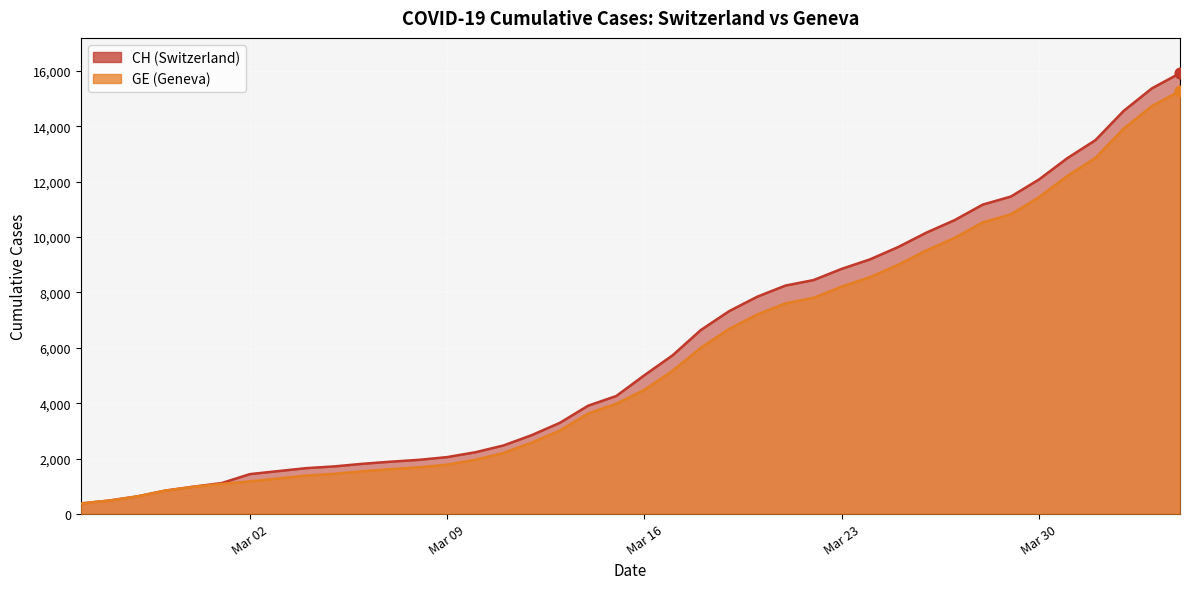

Which series has the largest total across all categories?

CH